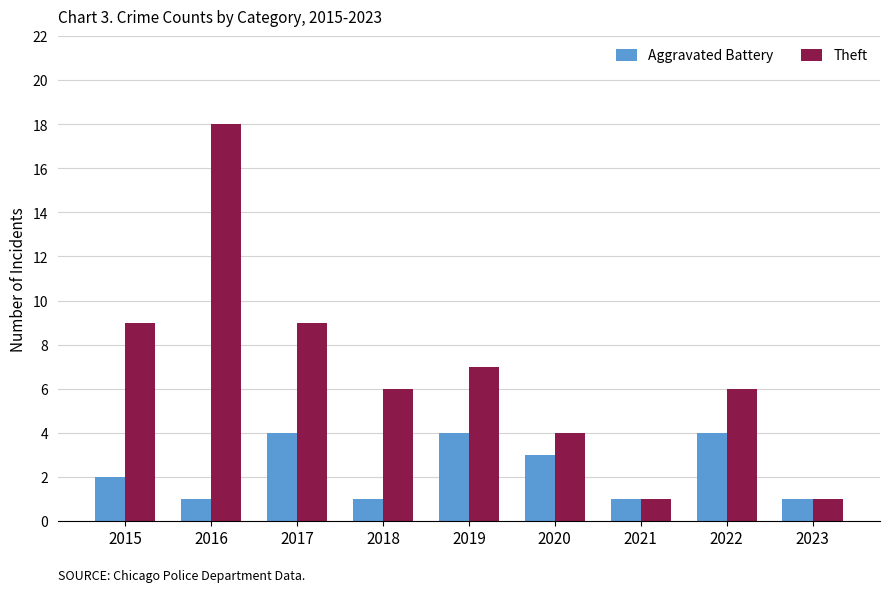

Reading left to right, list all the values displayed in this chart.

Aggravated Battery: 2015=2	2016=1	2017=4	2018=1	2019=4	2020=3	2021=1	2022=4	2023=1
Theft: 2015=9	2016=18	2017=9	2018=6	2019=7	2020=4	2021=1	2022=6	2023=1